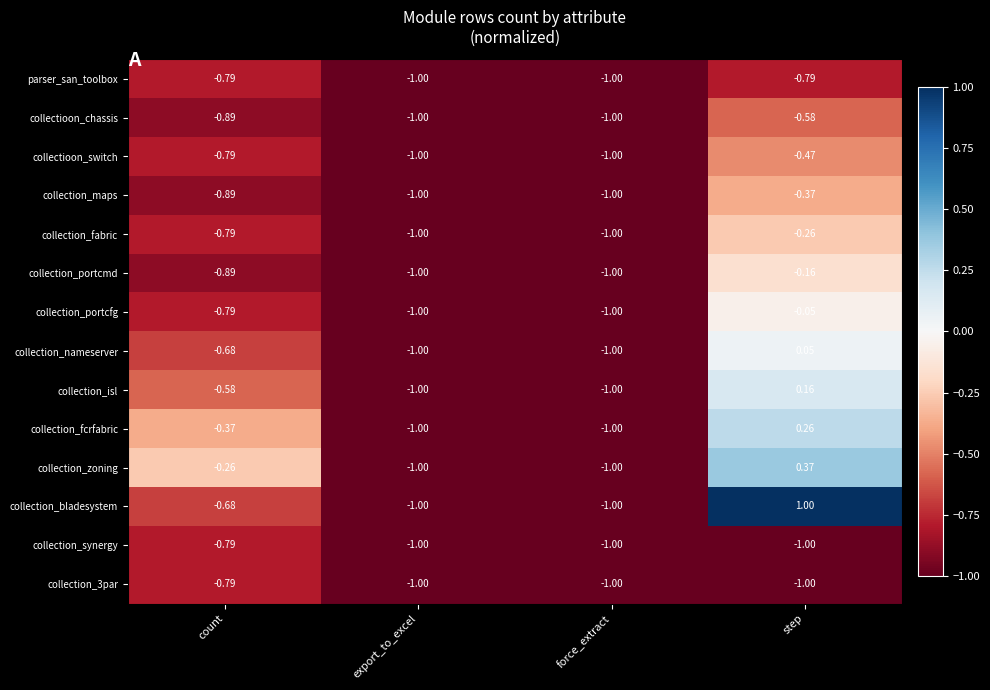

At which category does the chart reach its peak across all series?

step